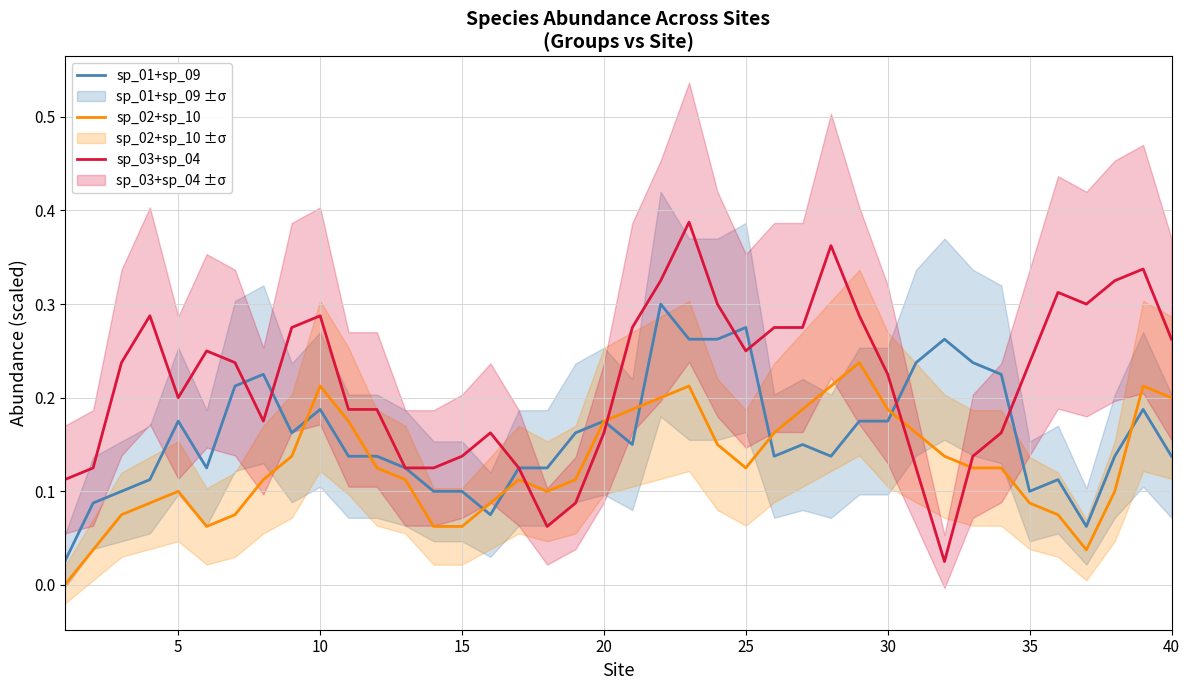

What is the sum of all sp_02+sp_10 values?

5.2